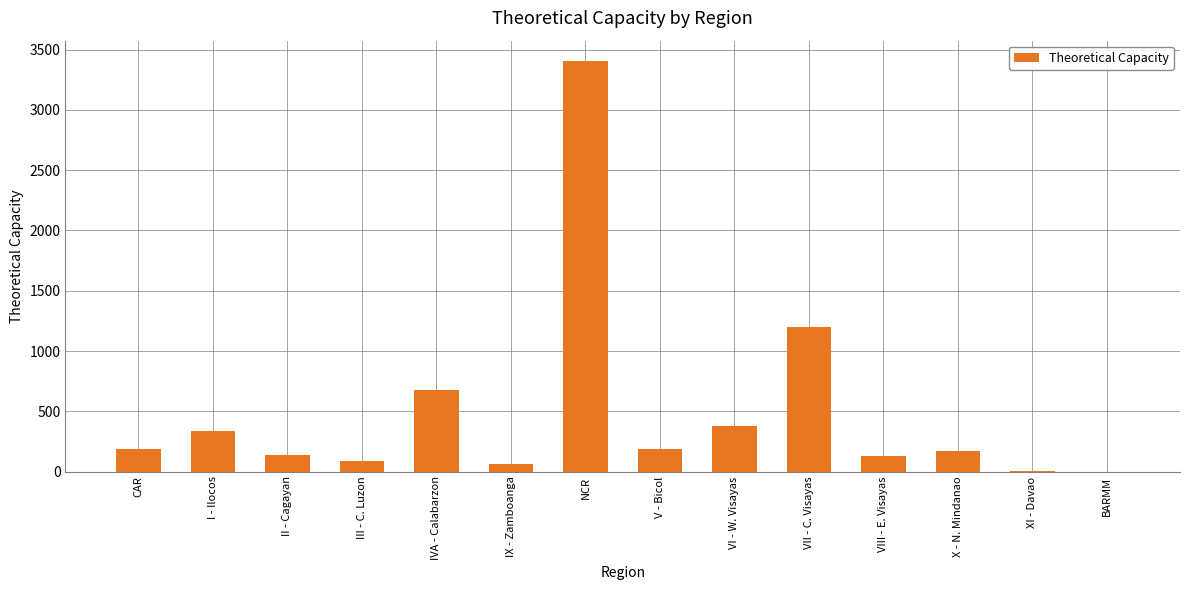

Is it true that the value at VII - C. Visayas is 1203?

True